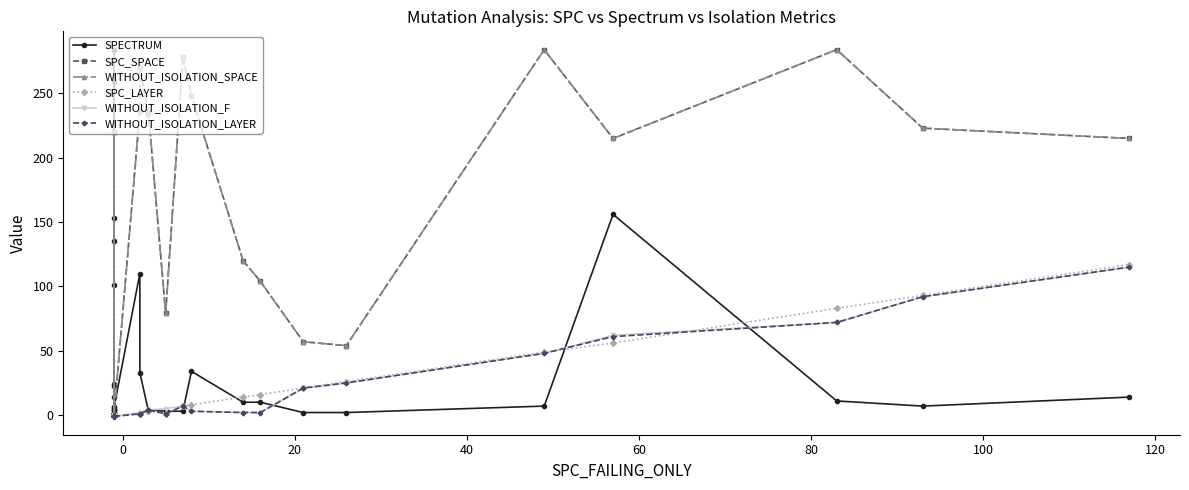

What is the difference between the second highest and minimum values in the SPC_SPACE series?

284